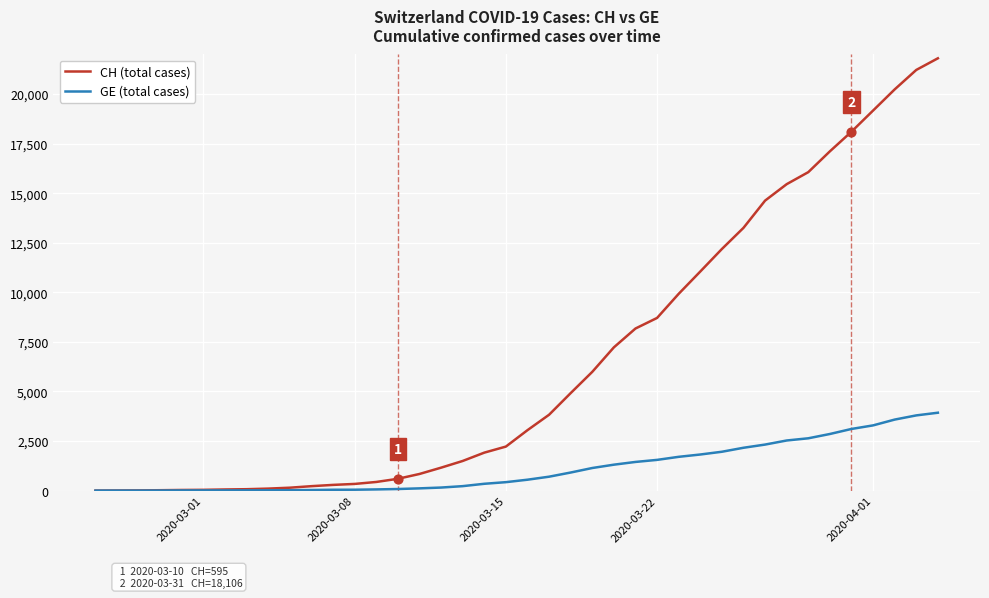

Which series has the largest range (max minus min)?

CH (total cases)